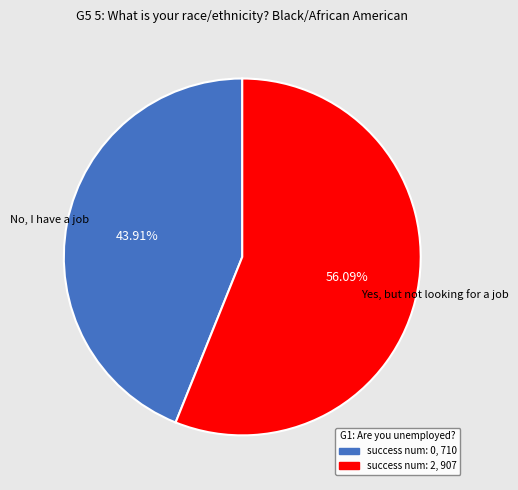

Is there a majority slice in this chart?

Yes